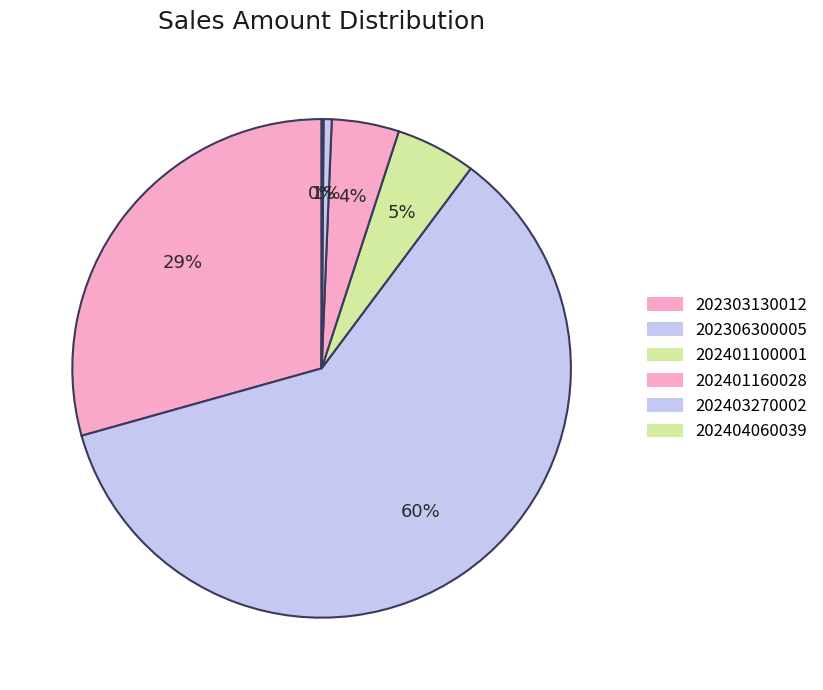

How many segments does this pie chart have?

6